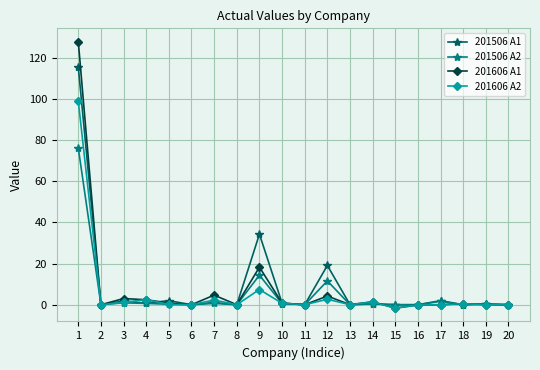

At which category does the chart reach its minimum across all series?

15